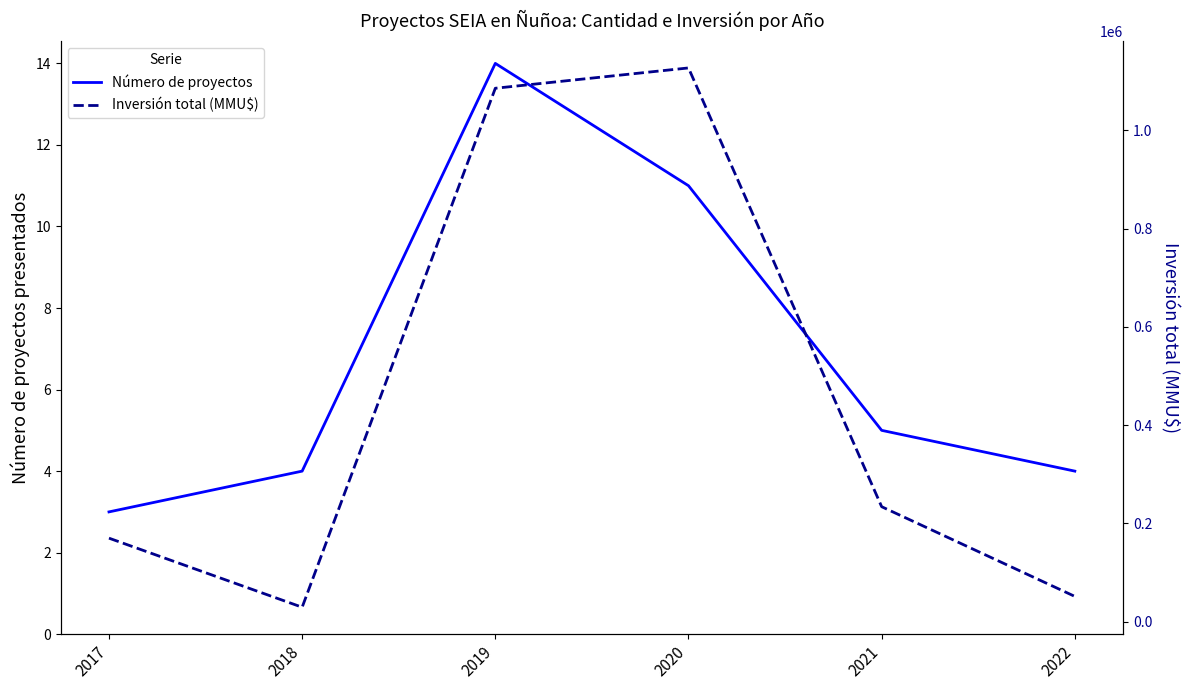

List the series in order of their peak value, lowest first.

Número de proyectos, Inversión total (MMU$)